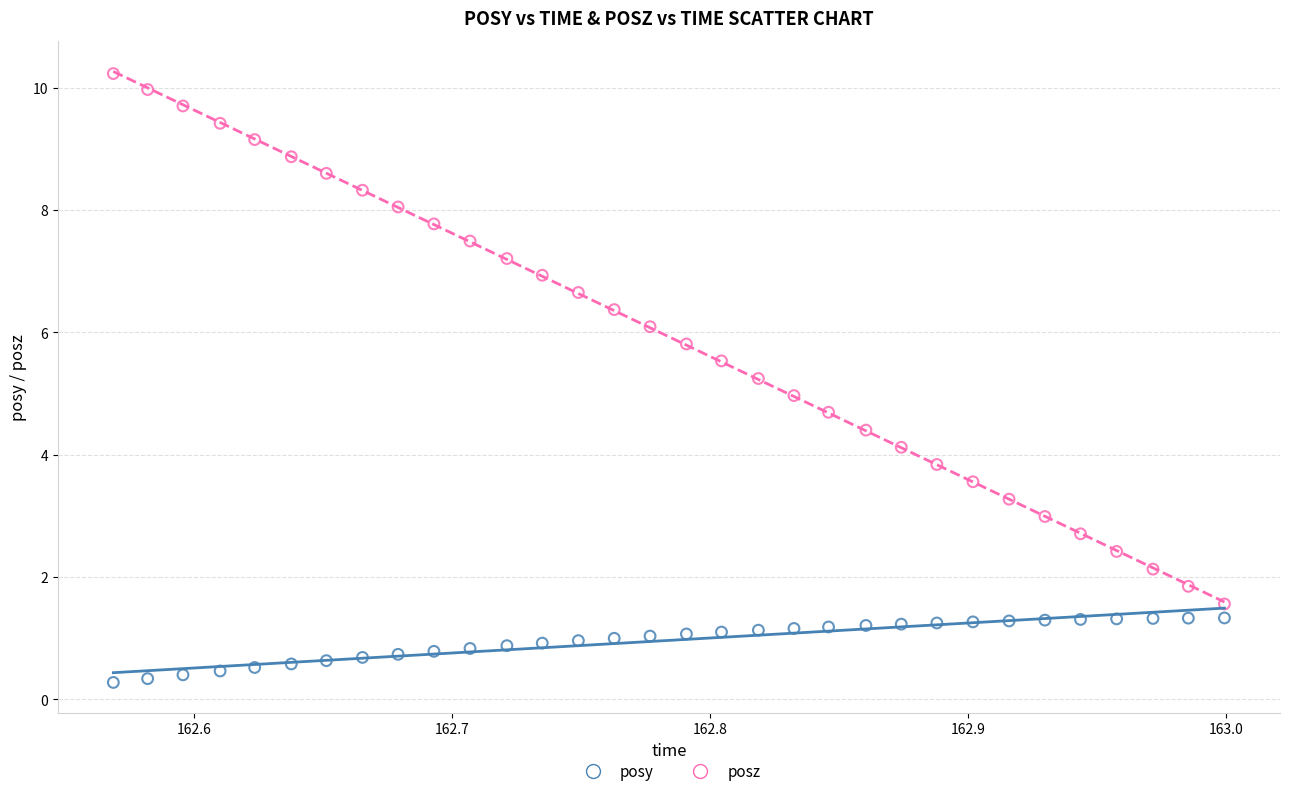

Which series reaches the maximum Y coordinate?

posz